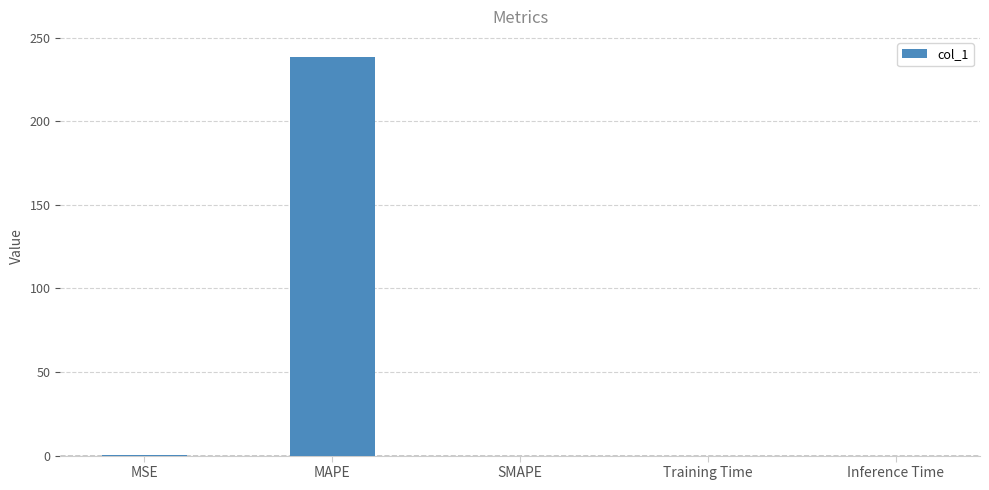

Are the bars horizontal?

No